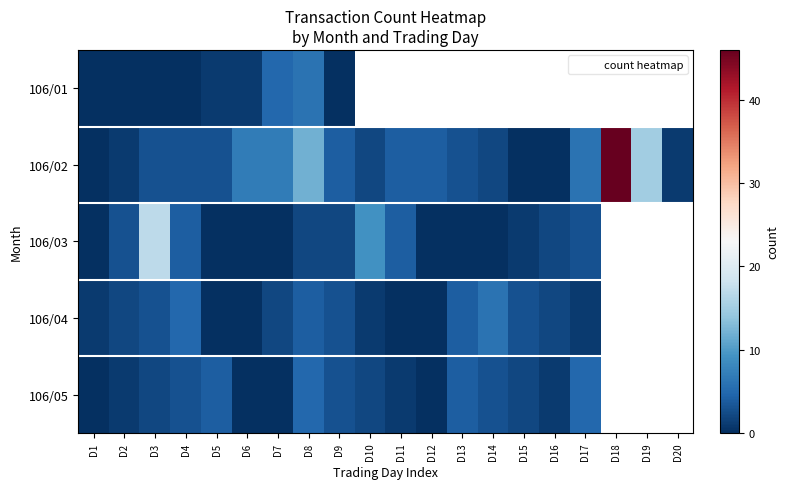

At how many categories does at least one series exceed 41?

1